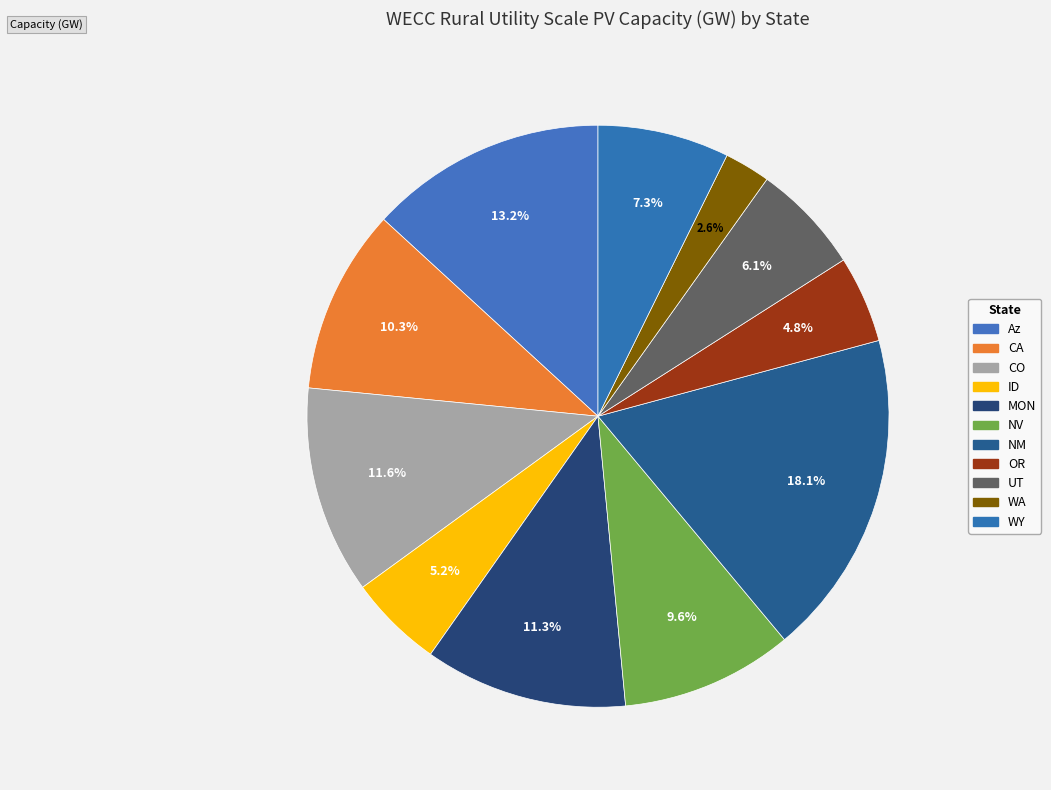

What is the smallest slice in the pie chart?

WA